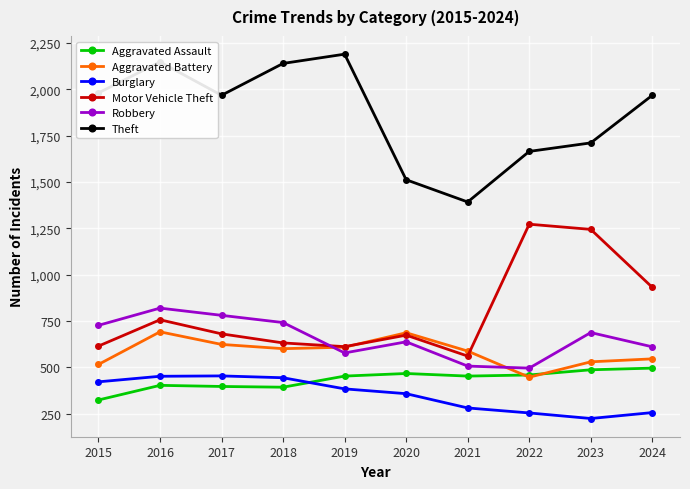

Is the value of Aggravated Assault at 2022 greater than the value of Motor Vehicle Theft at 2024?

No